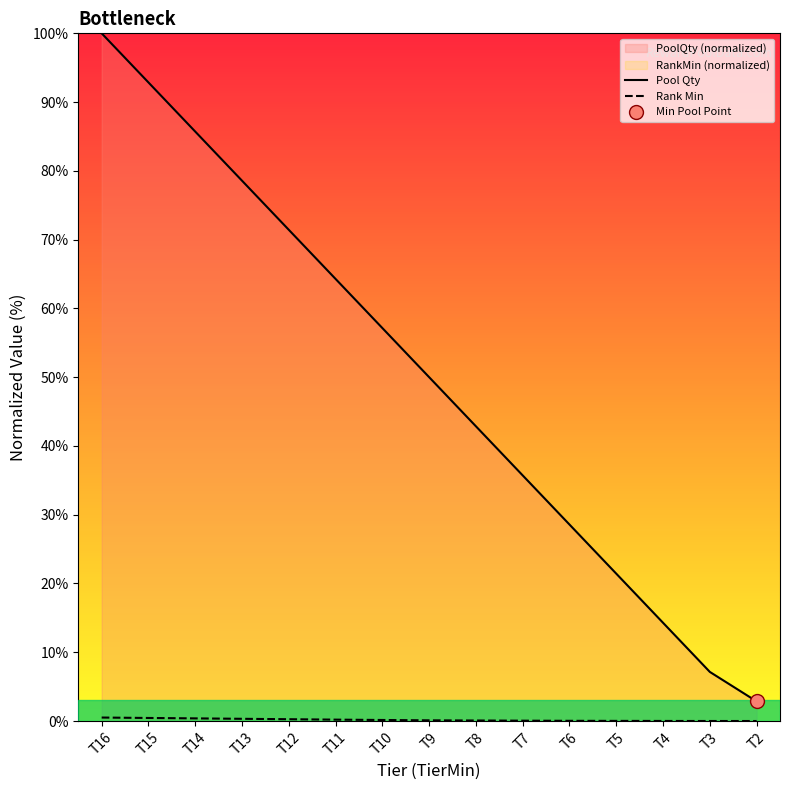

Reading left to right, what are all the values shown in this chart?

Pool Qty: 100.0	92.9	85.7	78.6	71.4	64.3	57.1	50.0	42.9	35.7	28.6	21.4	14.3	7.1	2.9
Rank Min: 0.5	0.4	0.4	0.3	0.3	0.2	0.2	0.1	0.1	0.1	0.0	0.0	0.0	0.0	0.0